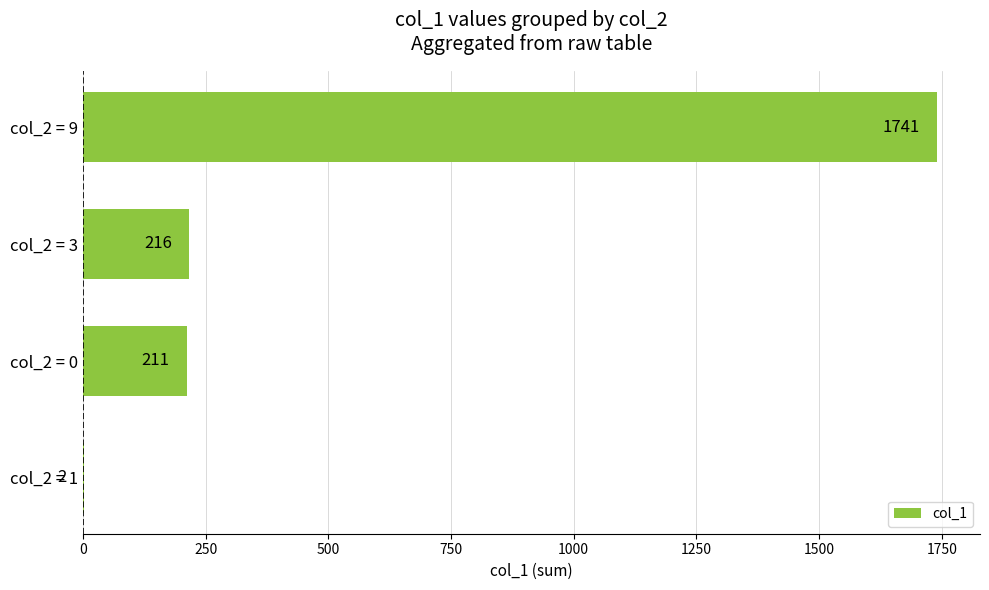

What is the sum of the values at col_2 = 0 and col_2 = 3?

427